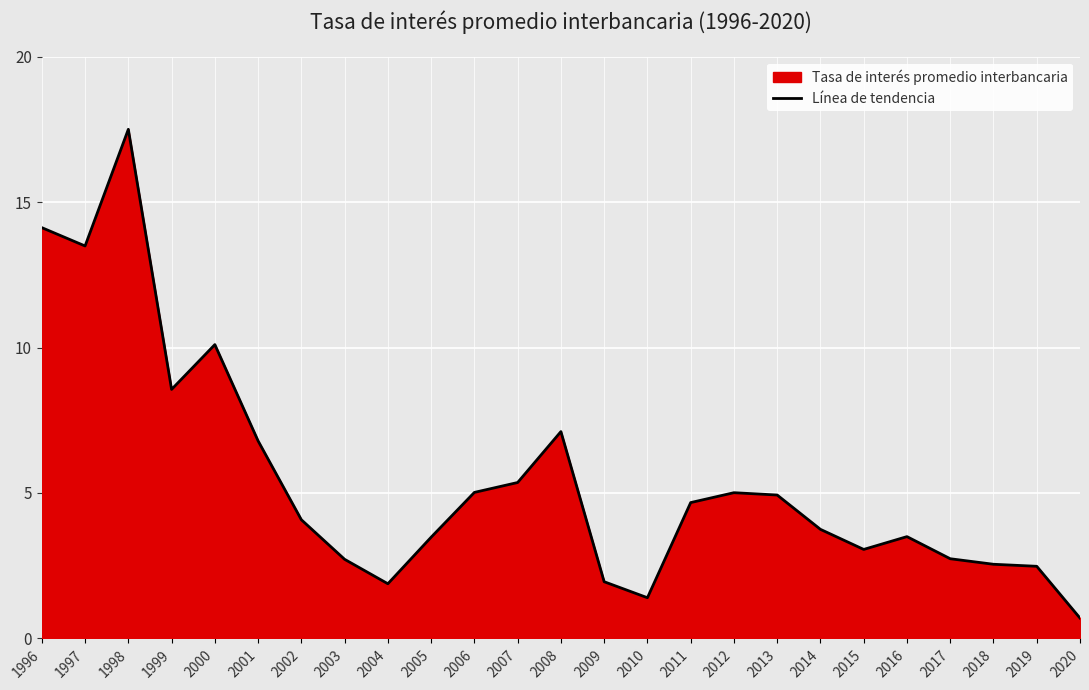

Reading left to right, what are all the values shown in this chart?

14.1	13.5	17.5	8.6	10.1	6.8	4.1	2.7	1.9	3.5	5.0	5.4	7.1	1.9	1.4	4.7	5.0	4.9	3.8	3.1	3.5	2.7	2.5	2.5	0.7